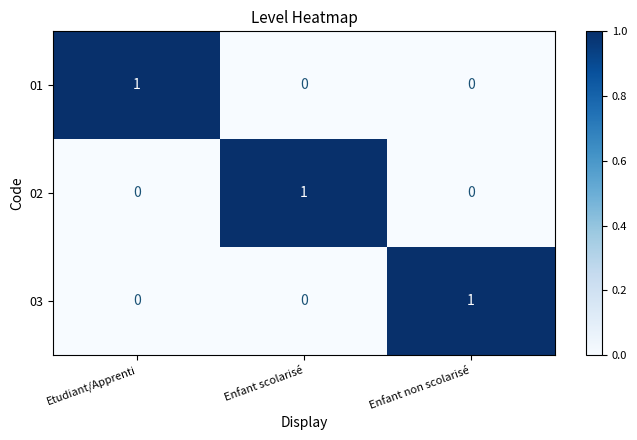

At how many categories does at least one series exceed 0?

3